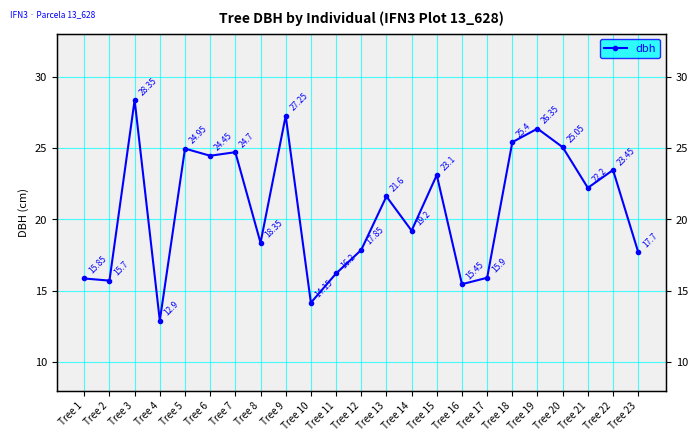

The chart shows a value of 14.2 at Tree 10. True or false?

True